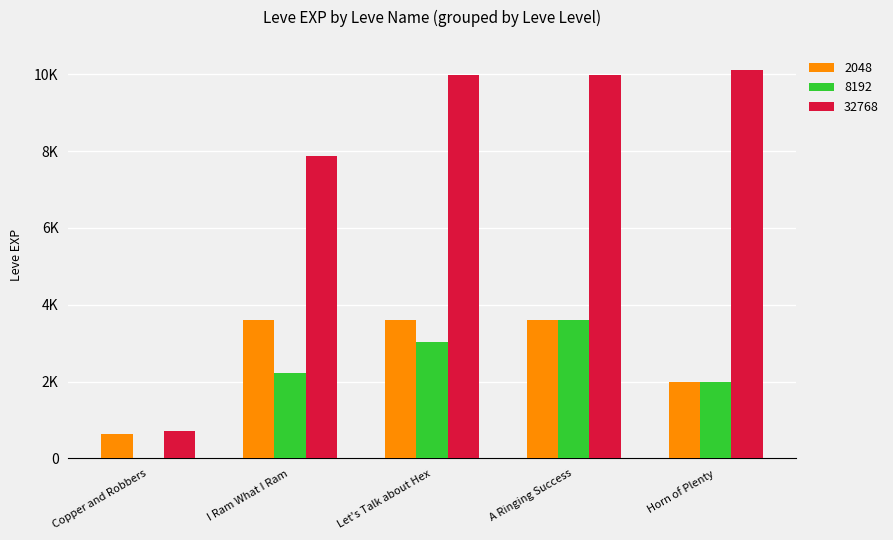

Is it true that 2048 equals 3188 at Horn of Plenty?

False